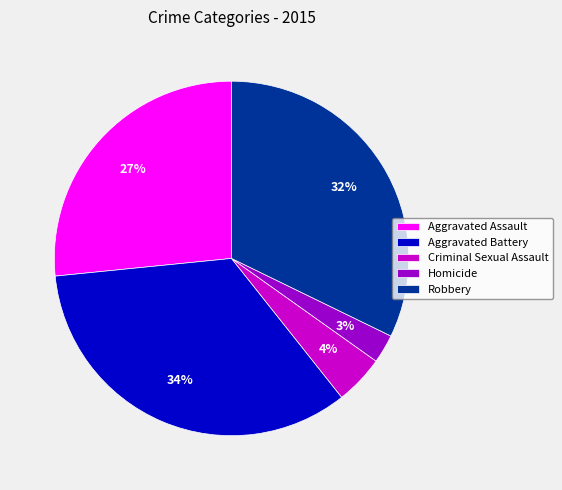

Which has a higher value, Aggravated Battery or Homicide?

Aggravated Battery